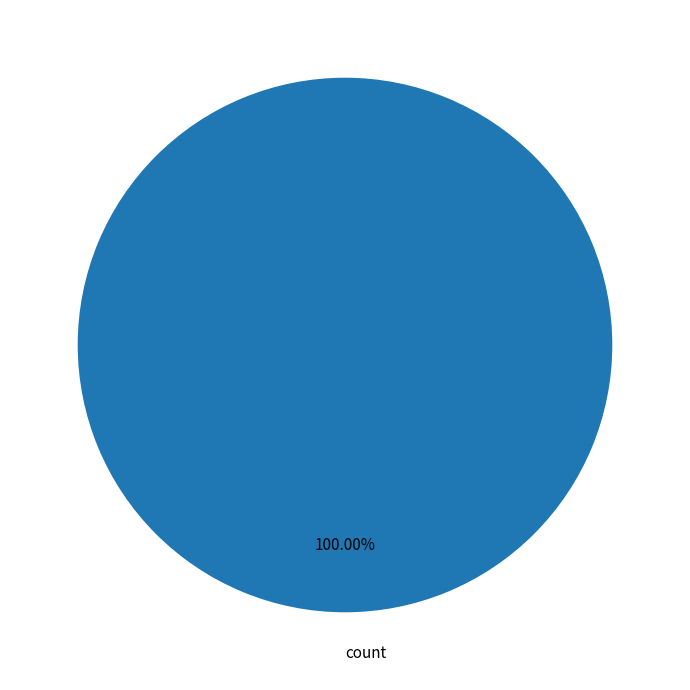

How many segments does this pie chart have?

1